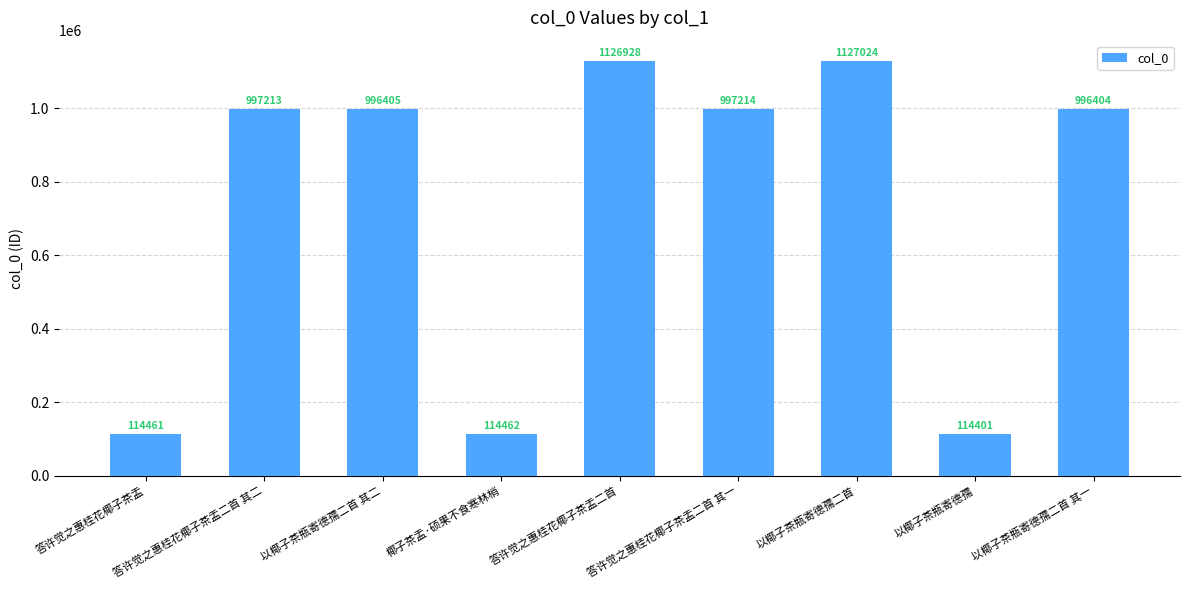

List the labels in order of value, largest first.

以椰子茶瓶寄德孺二首, 答许觉之惠桂花椰子茶盂二首, 答许觉之惠桂花椰子茶盂二首 其一, 答许觉之惠桂花椰子茶盂二首 其二, 以椰子茶瓶寄德孺二首 其二, 以椰子茶瓶寄德孺二首 其一, 椰子茶盂·硕果不食寒林梢, 答许觉之惠桂花椰子茶盂, 以椰子茶瓶寄德孺